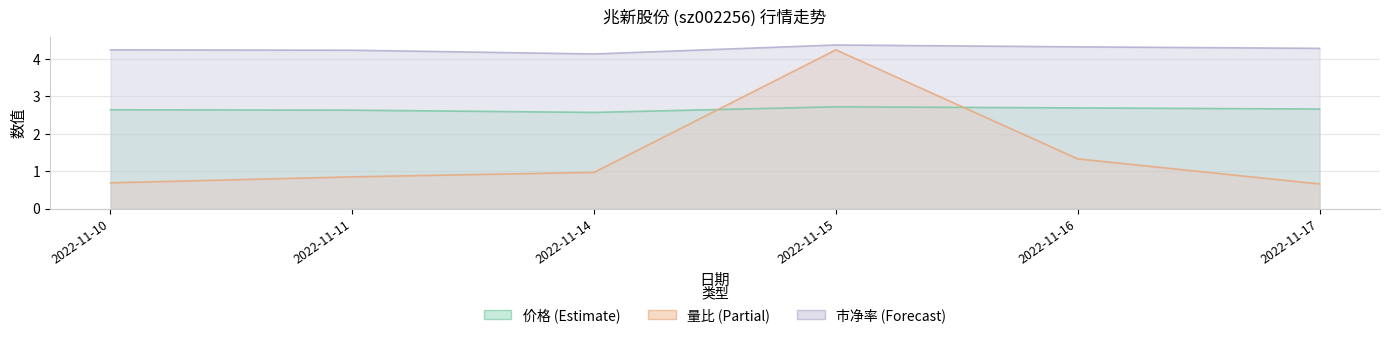

True or false: 量比 and 市净率 intersect in this chart.

False